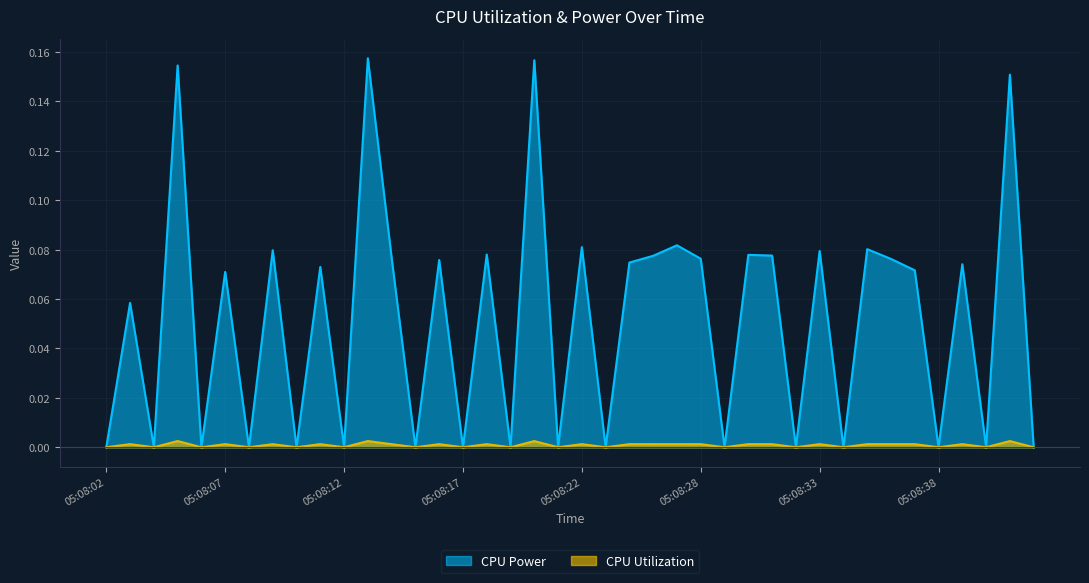

True or false: CPU Utilization has a value of 0.0 at 05:08:03.

True